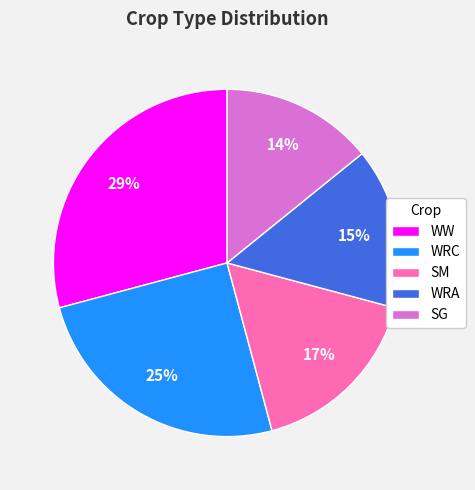

Approximately how many times larger is the value at SM compared to WRC?

0.7